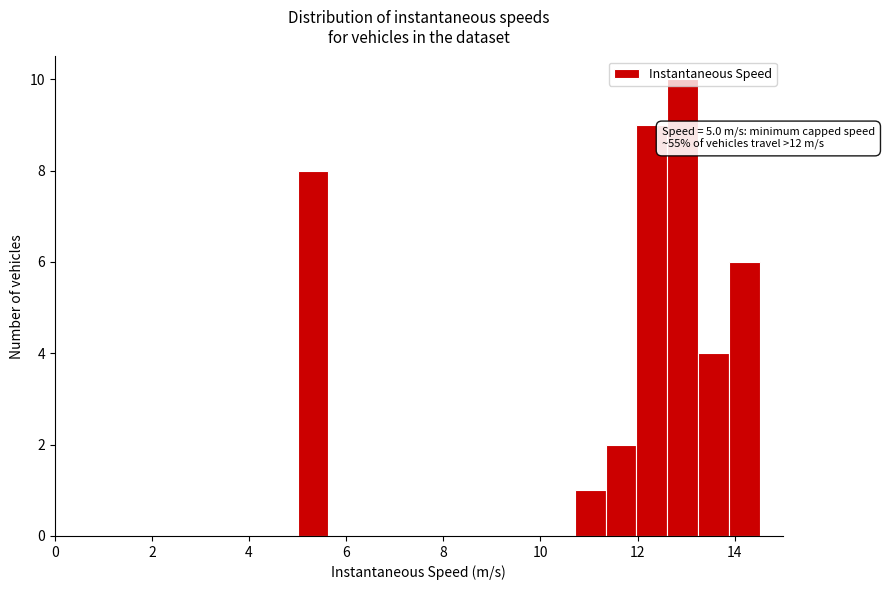

Read against the x-axis, roughly where is the centre of the tallest bar?

13.0